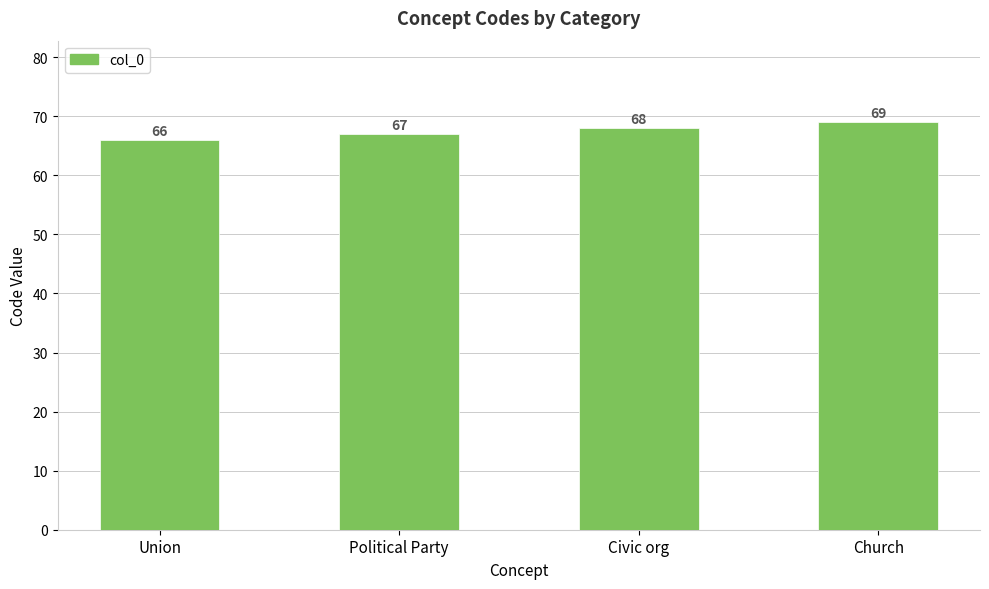

List the labels in order of value, largest first.

Church, Civic org, Political Party, Union